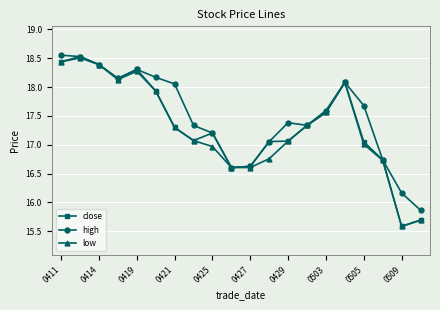

Which series has the largest total across all categories?

high